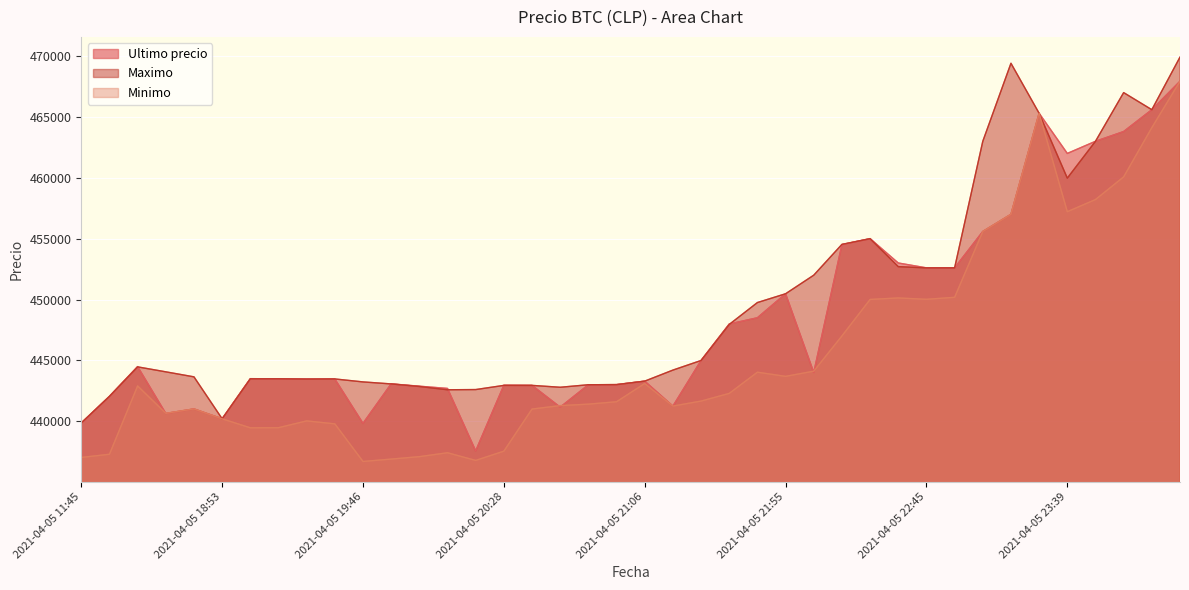

What is the average value of the Ultimo precio series?

448241